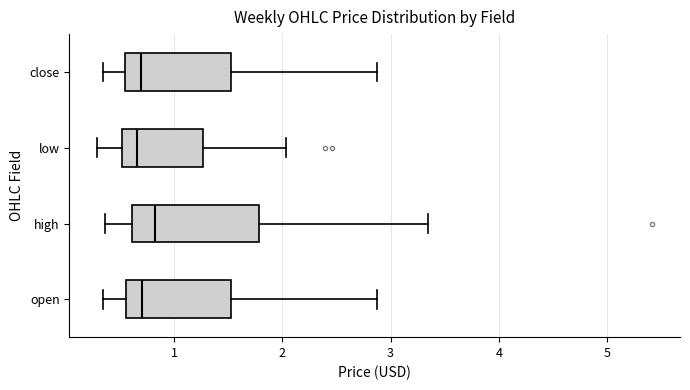

Where does the median line of the box for open sit on the x-axis? The values are not printed on the chart, so give them approximately, as read against the axis.

0.7